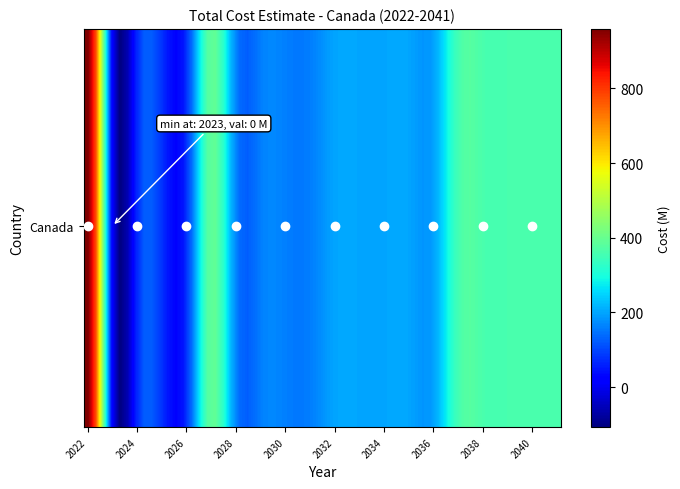

Reading left to right, what are all the values shown in this chart?

959	0	78	78	78	399	160	160	160	160	200	200	200	200	200	360	360	360	360	360